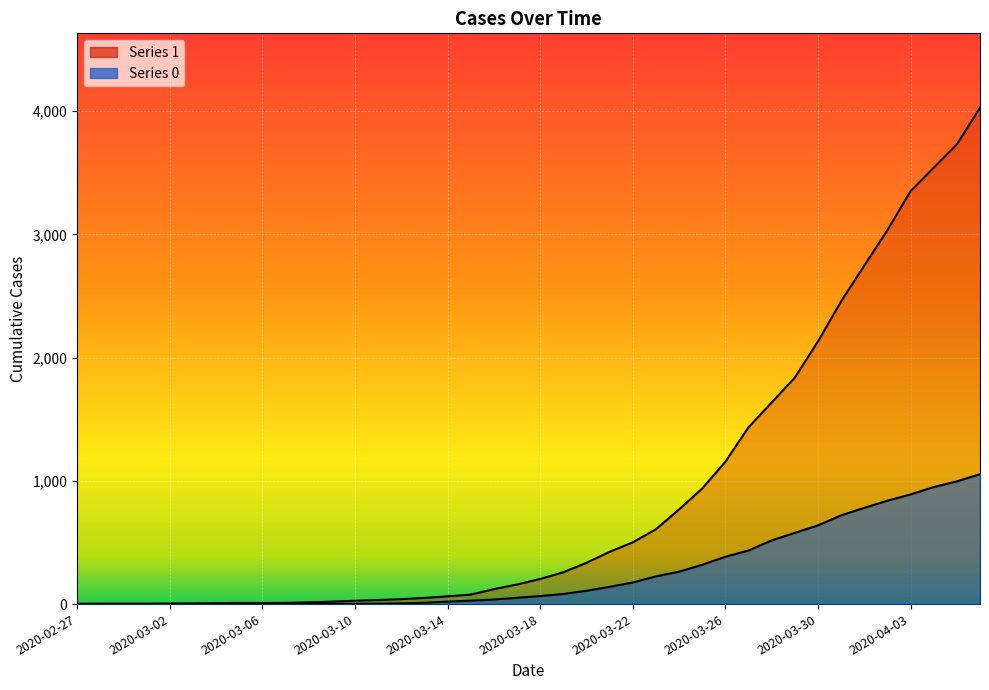

Reading right to left, transcribe all the data shown in this chart.

1: 4028	3731	3542	3351	3035	2747	2457	2131	1838	1636	1435	1155	938	768	607	501	424	335	258	204	159	121	77	63	50	40	33	27	20	14	10	9	9	8	6	5	4	4	4	3
0: 1054	996	950	890	839	781	720	639	578	517	435	384	319	263	225	175	140	108	82	65	51	37	28	20	11	6	4	2	2	2	1	0	0	0	0	0	0	0	0	0